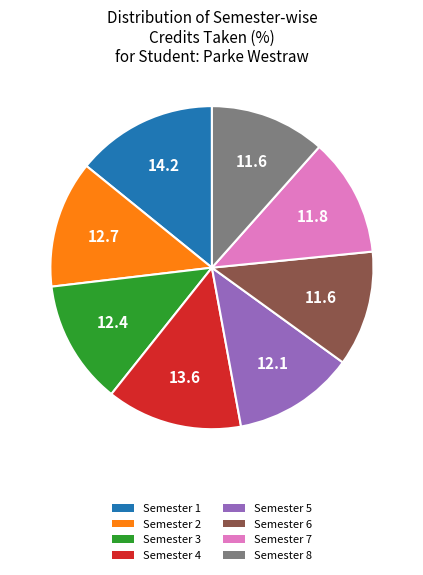

True or false: Semester 1 accounts for 1% of the total.

False